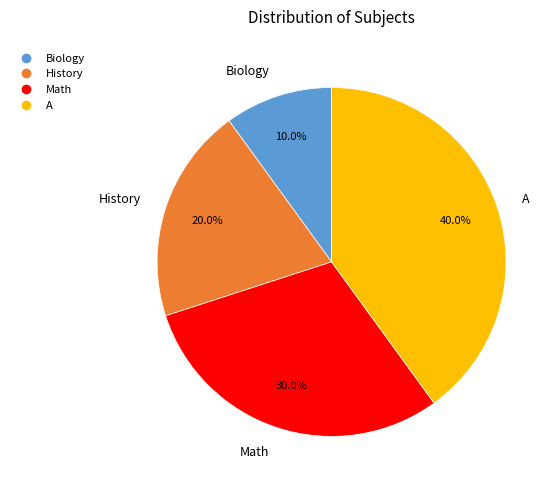

Does Biology account for over 50% of the chart?

No